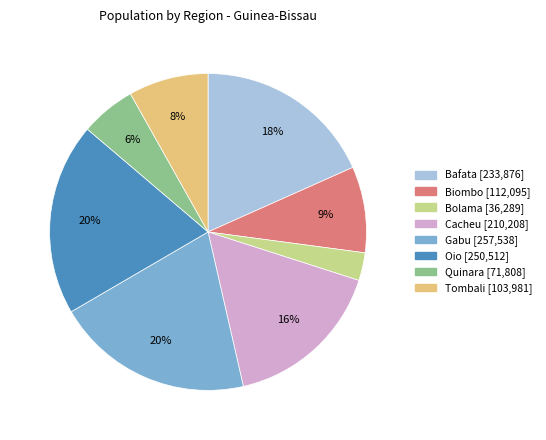

True or false: Quinara accounts for 6% of the total.

True